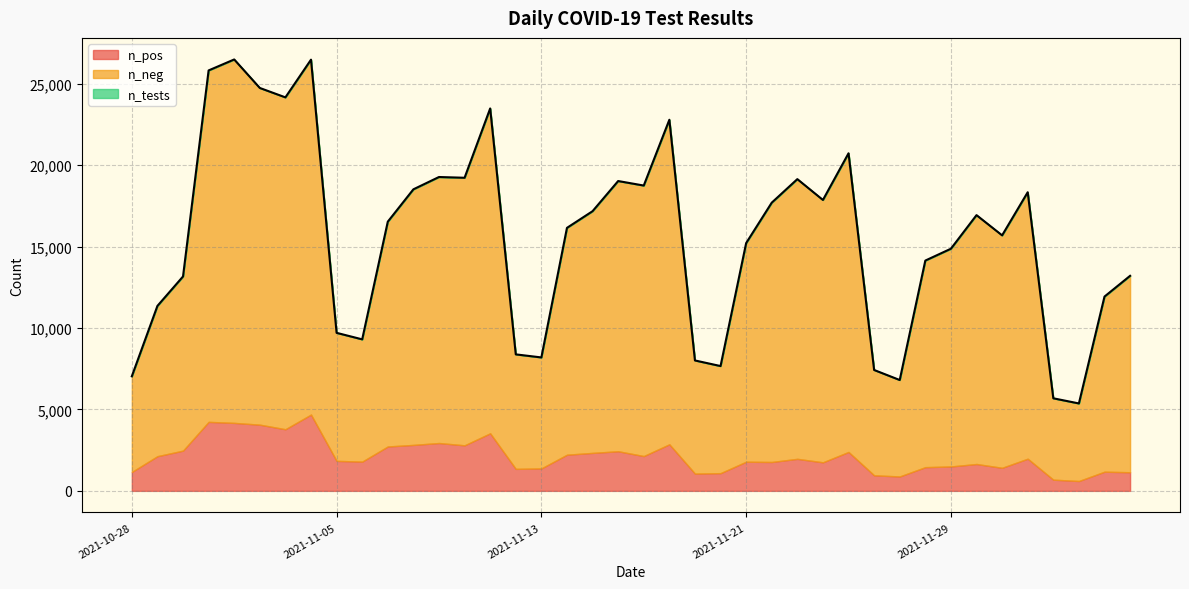

Which category has the lowest value in the n_tests series?

2021-12-04